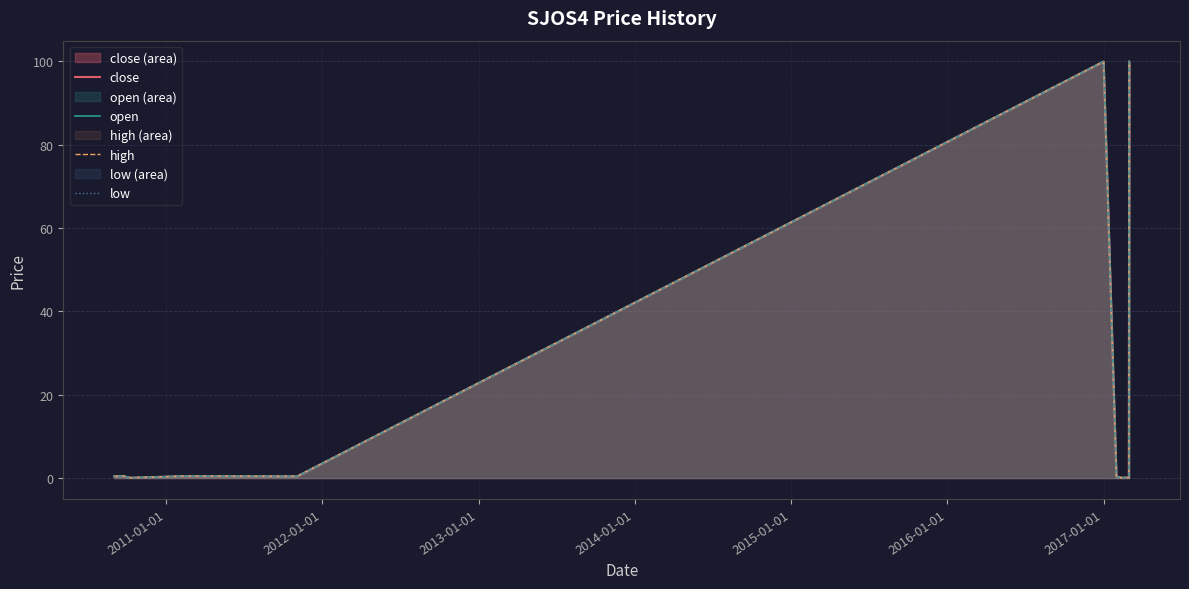

What is the maximum value for close?

100.0